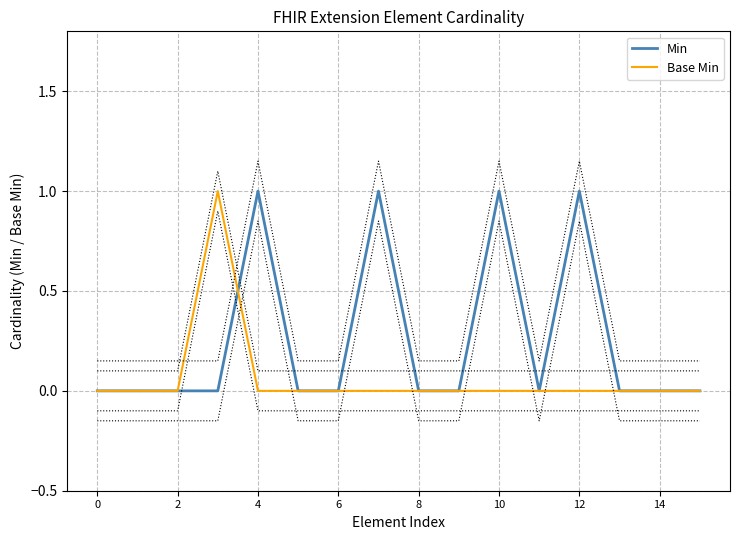

The value of Base Min at 6 is 0. True or false?

True